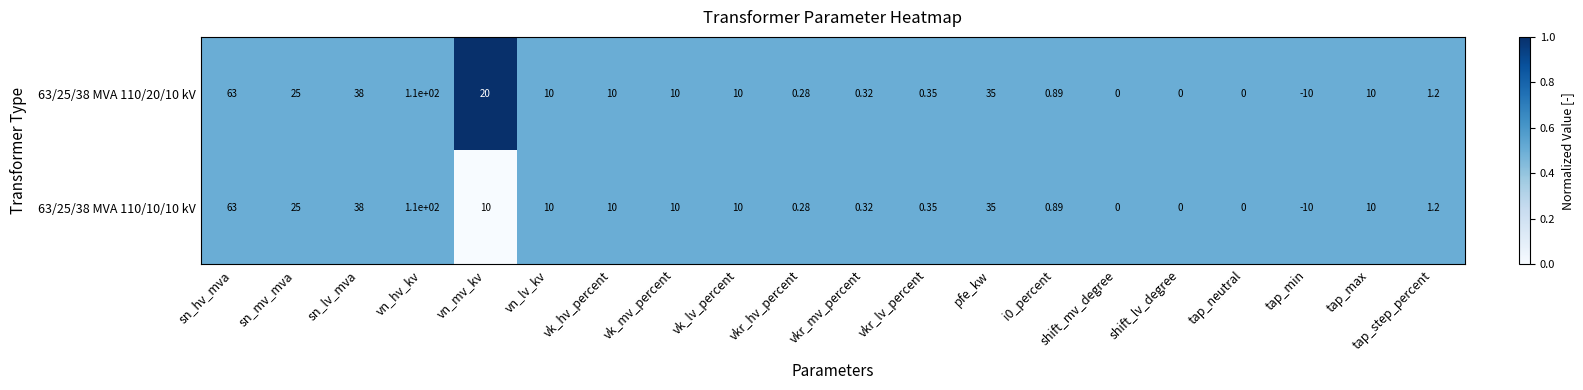

At which category does the chart reach its peak across all series?

vn_hv_kv